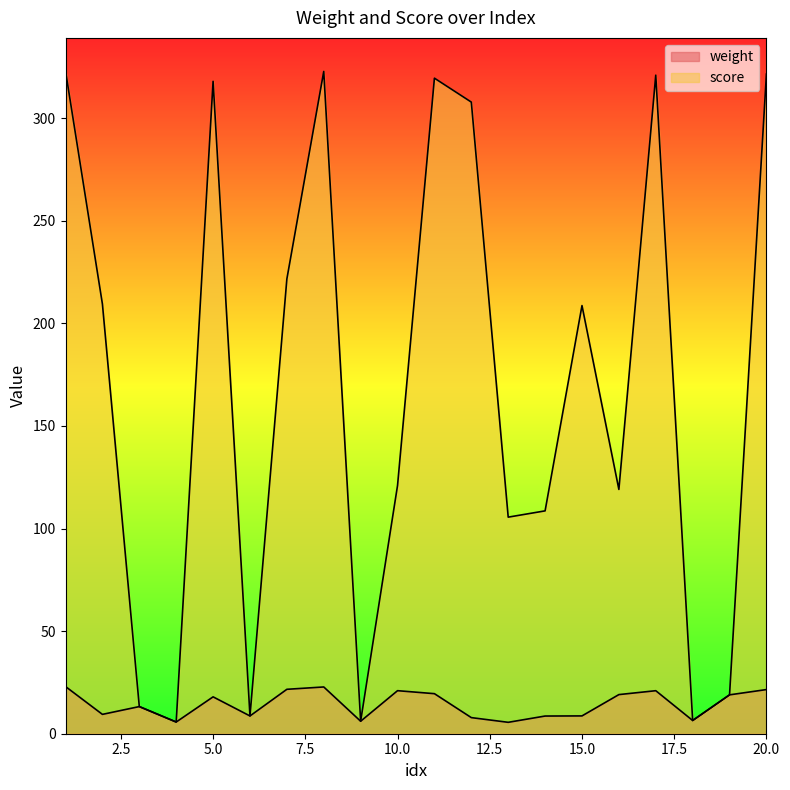

At which label does score reach its minimum?

4